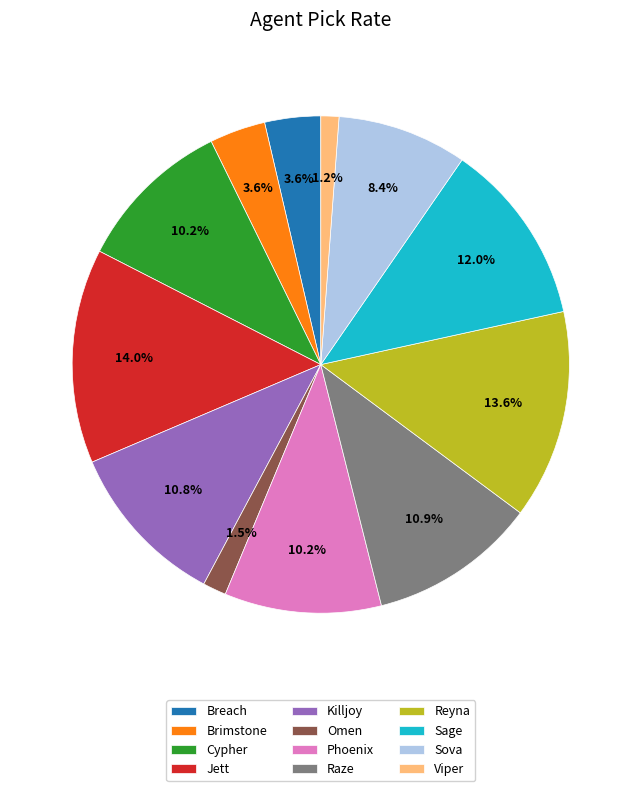

Which has a higher value, Cypher or Raze?

Raze